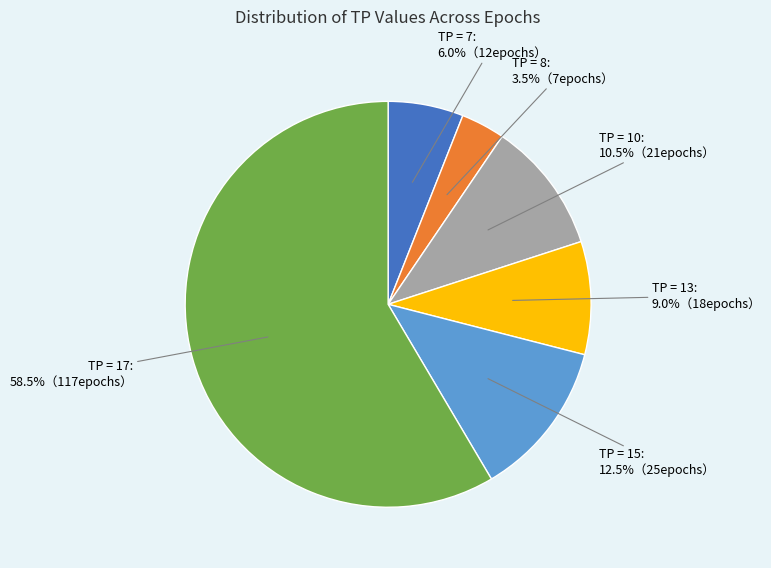

Does any single category account for the majority?

Yes